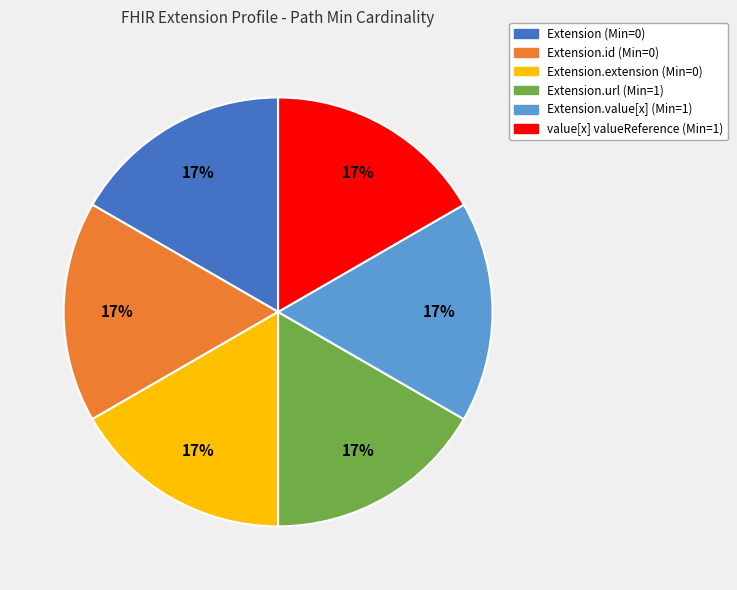

Do Extension.url (Min=1) and value[x] valueReference (Min=1) together represent more than half of the pie?

No